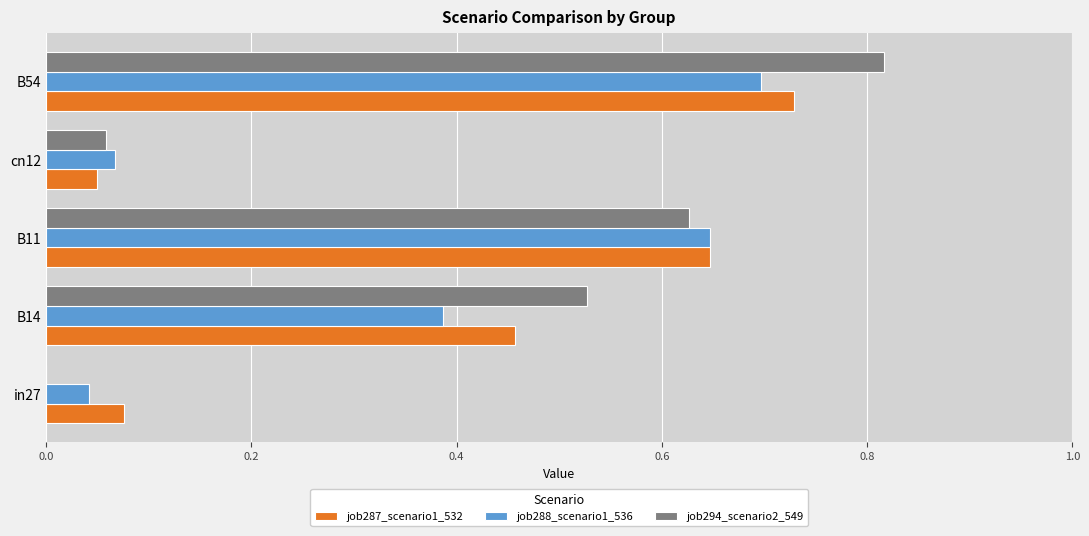

True or false: job288_scenario1_536 has a value of 1.0 at B54.

False